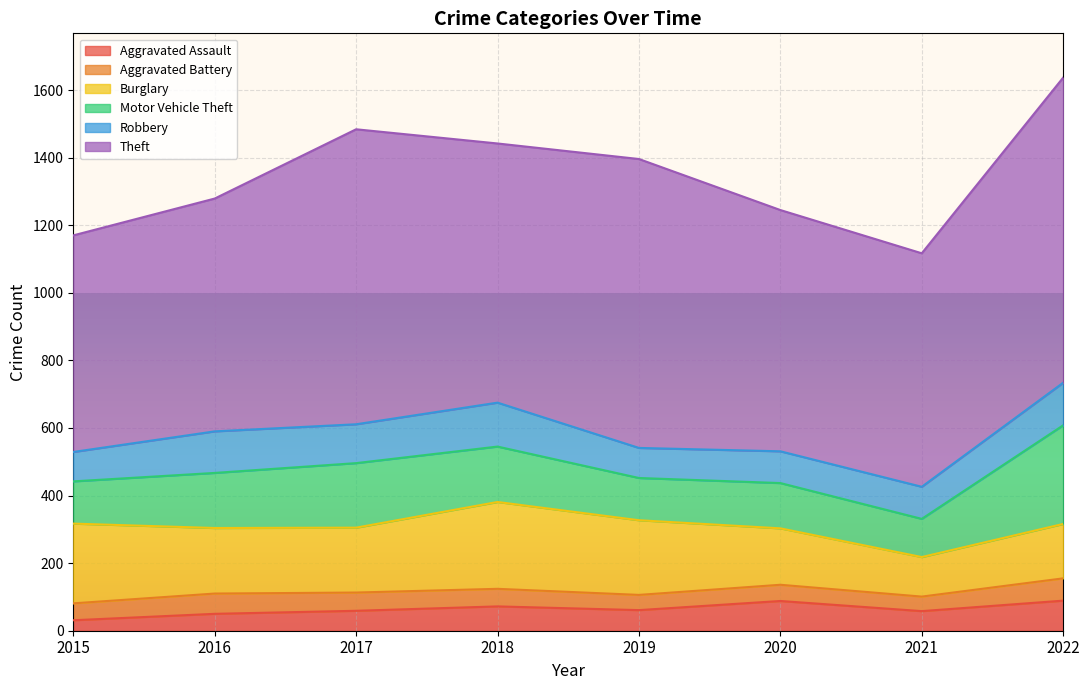

What is the difference between the second highest and second lowest values in the Aggravated Battery series?

15